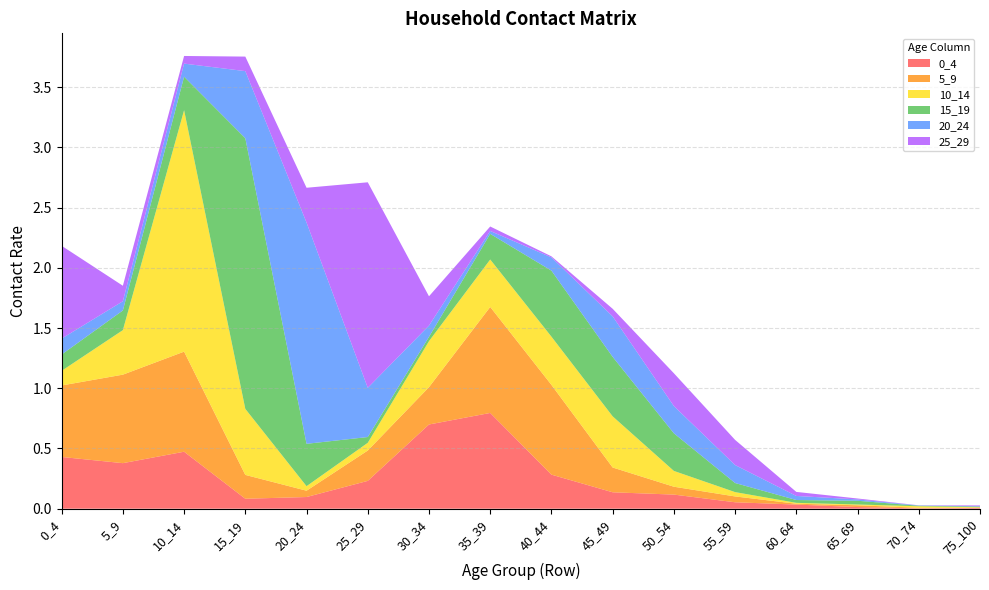

Reading left to right, list all the values displayed in this chart.

0_4: 0.4	0.4	0.5	0.1	0.1	0.2	0.7	0.8	0.3	0.1	0.1	0.1	0.0	0.0	0.0	0.0
5_9: 0.6	0.7	0.8	0.2	0.1	0.3	0.3	0.9	0.7	0.2	0.1	0.0	0.0	0.0	0.0	0.0
10_14: 0.1	0.4	2.0	0.5	0.0	0.1	0.4	0.4	0.4	0.4	0.1	0.0	0.0	0.0	0.0	0.0
15_19: 0.1	0.2	0.3	2.2	0.4	0.0	0.0	0.2	0.5	0.5	0.3	0.1	0.0	0.0	0.0	0.0
20_24: 0.1	0.1	0.1	0.6	1.8	0.4	0.1	0.0	0.1	0.3	0.2	0.1	0.0	0.0	0.0	0.0
25_29: 0.8	0.1	0.1	0.1	0.3	1.7	0.2	0.0	0.0	0.1	0.3	0.2	0.0	0.0	0.0	0.0